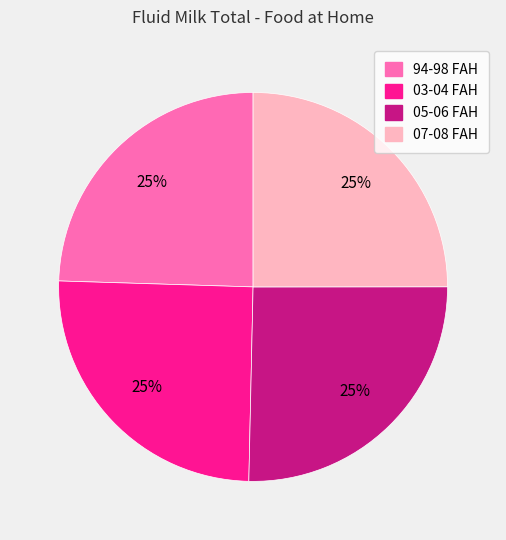

What is the ratio of the value at 03-04 FAH to the value at 94-98 FAH?

1.0